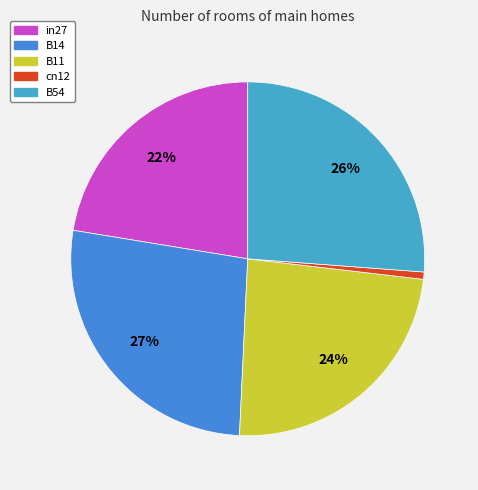

How much of the chart is everything except cn12?

99.3%